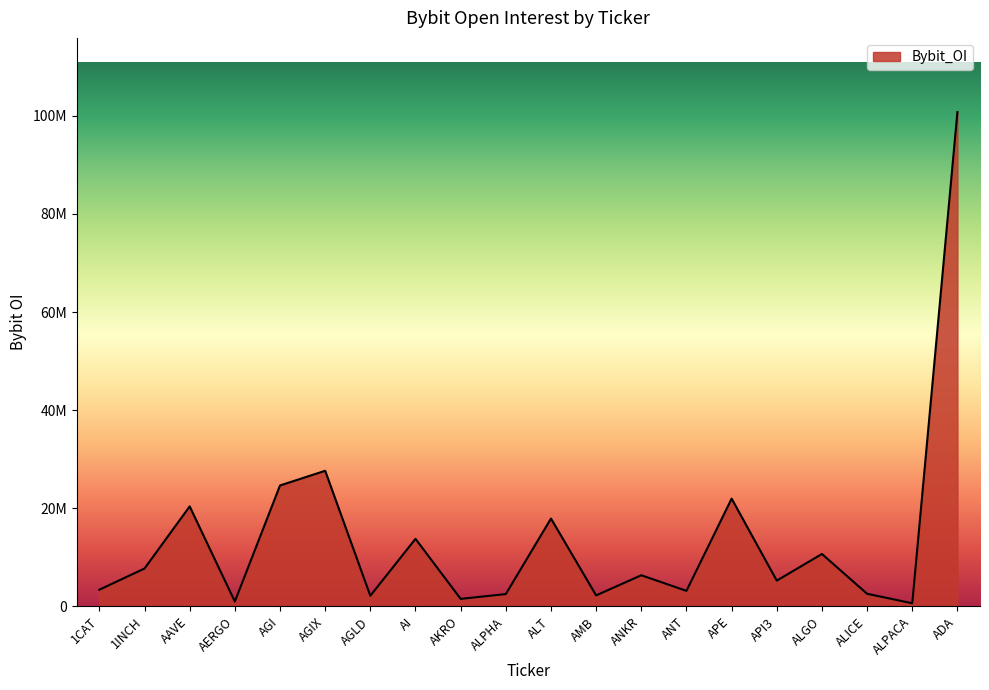

What position from the right is API3?

5